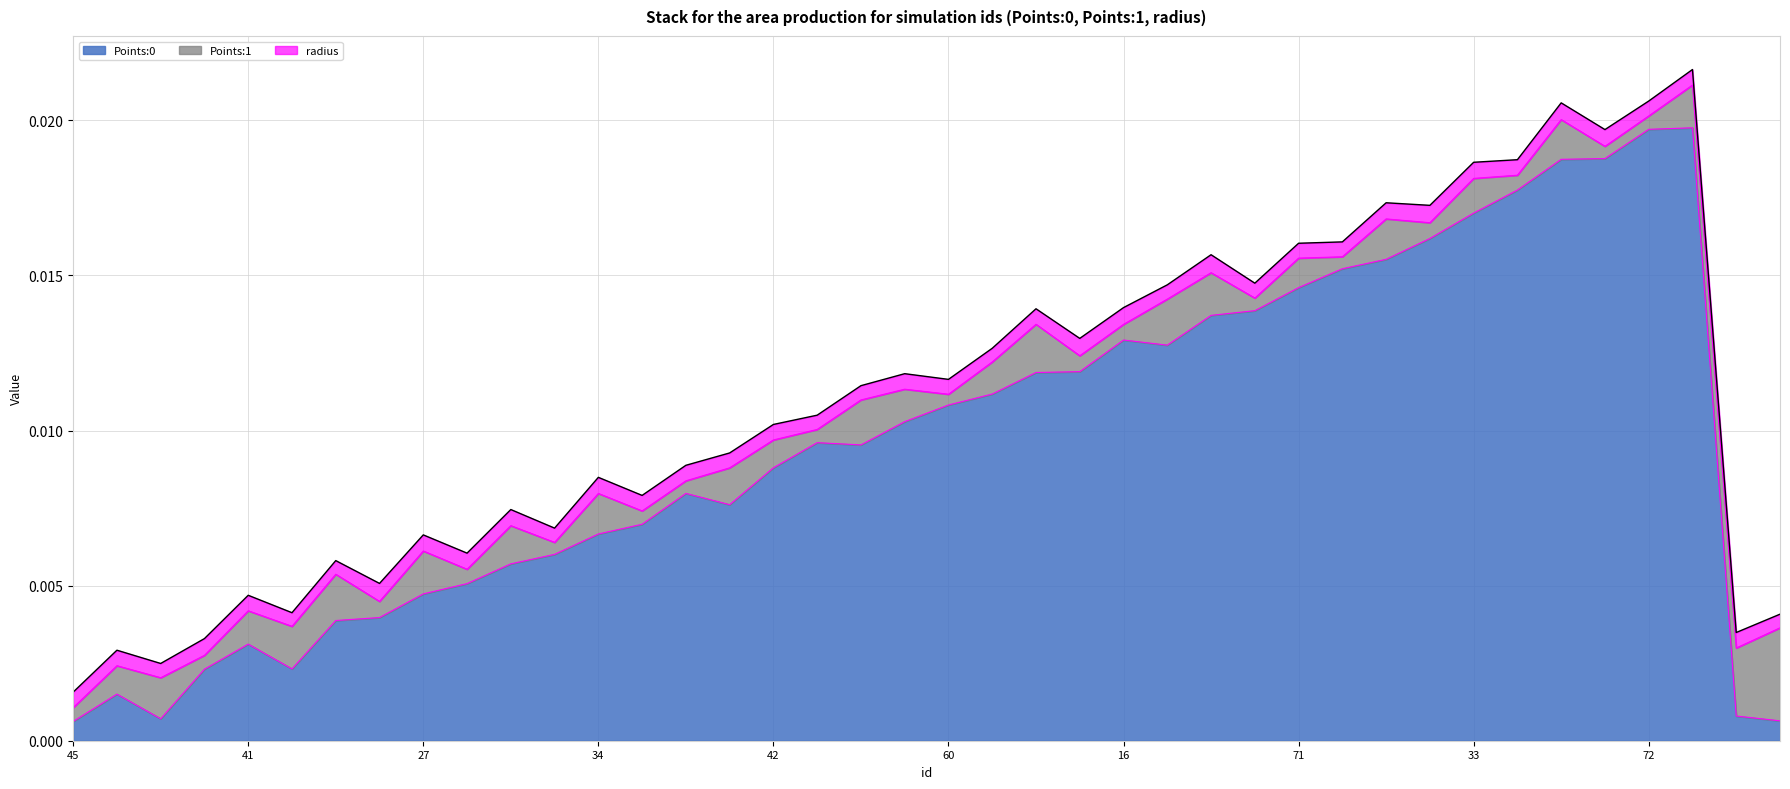

At how many categories does at least one series exceed 0?

40